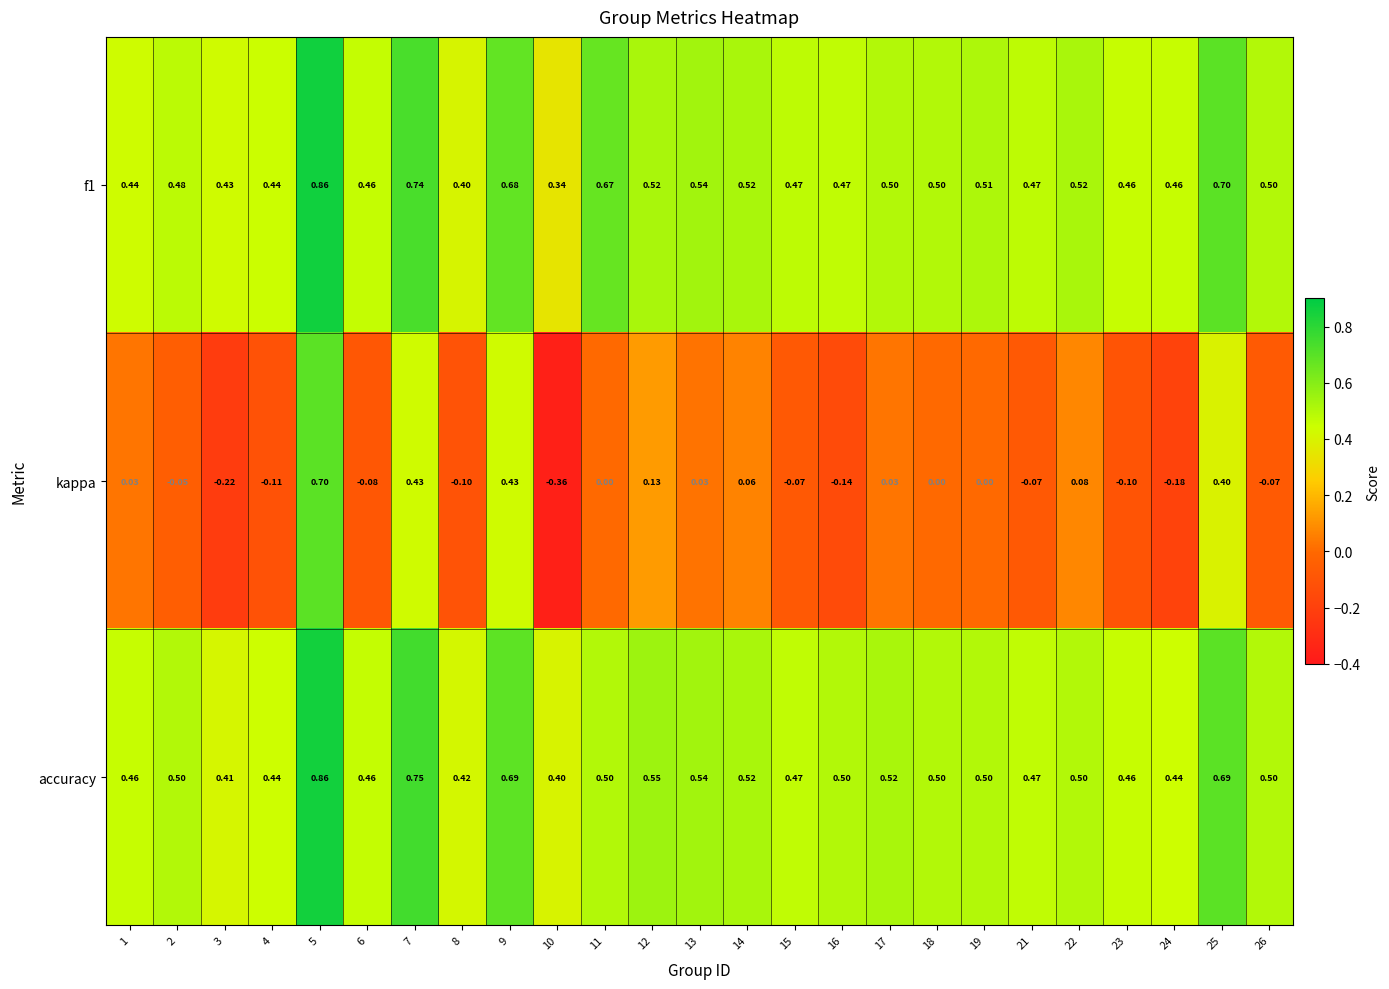

Which series has the largest range (max minus min)?

kappa